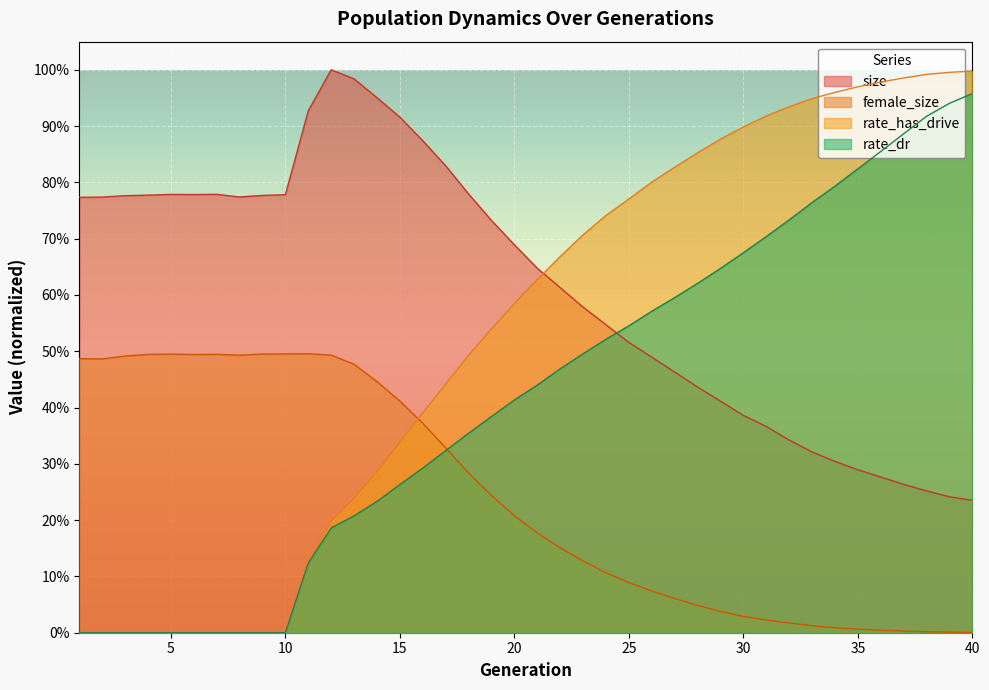

How many lines are shown in the chart?

4